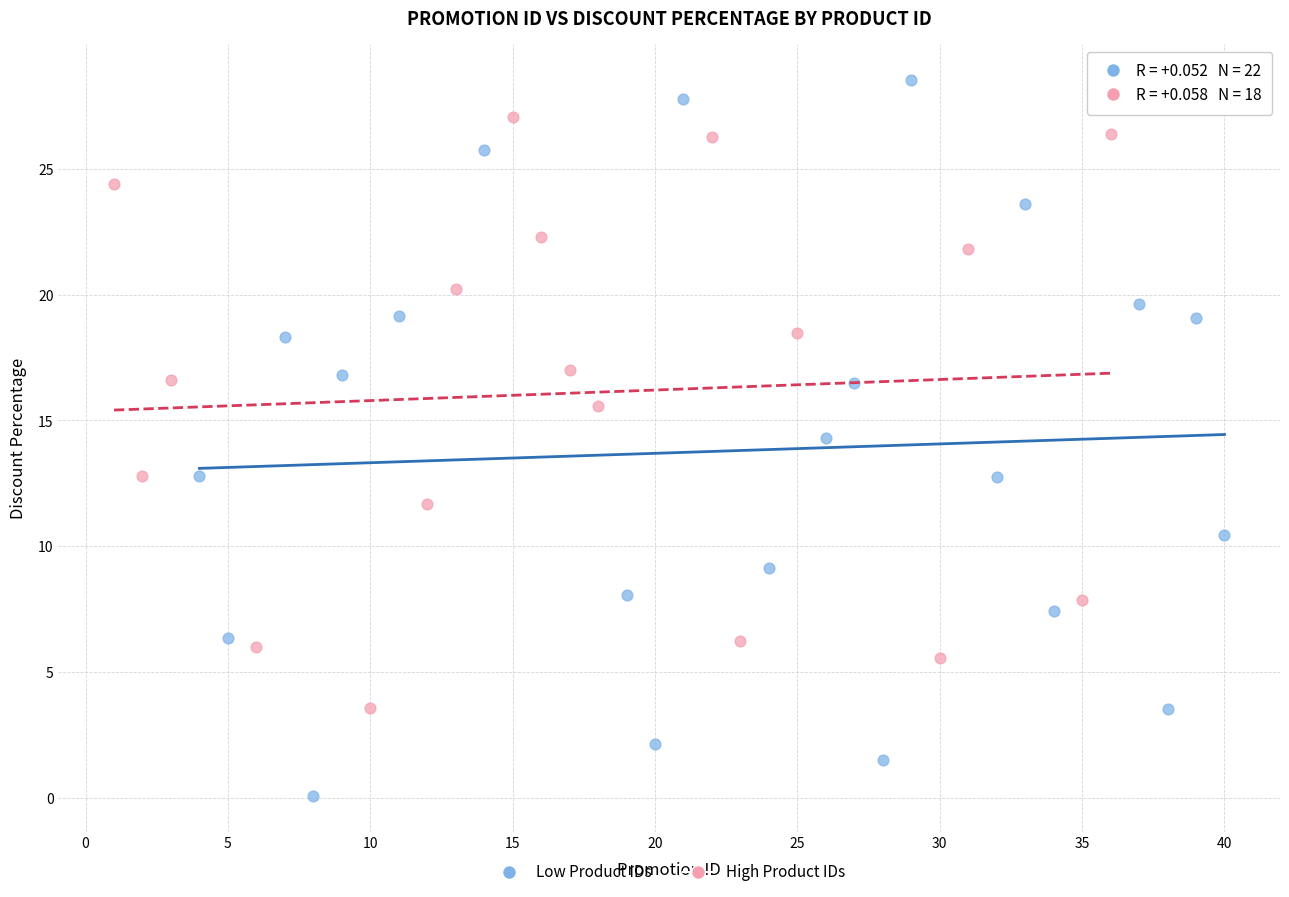

Which series contains the highest Y value?

Low Product IDs